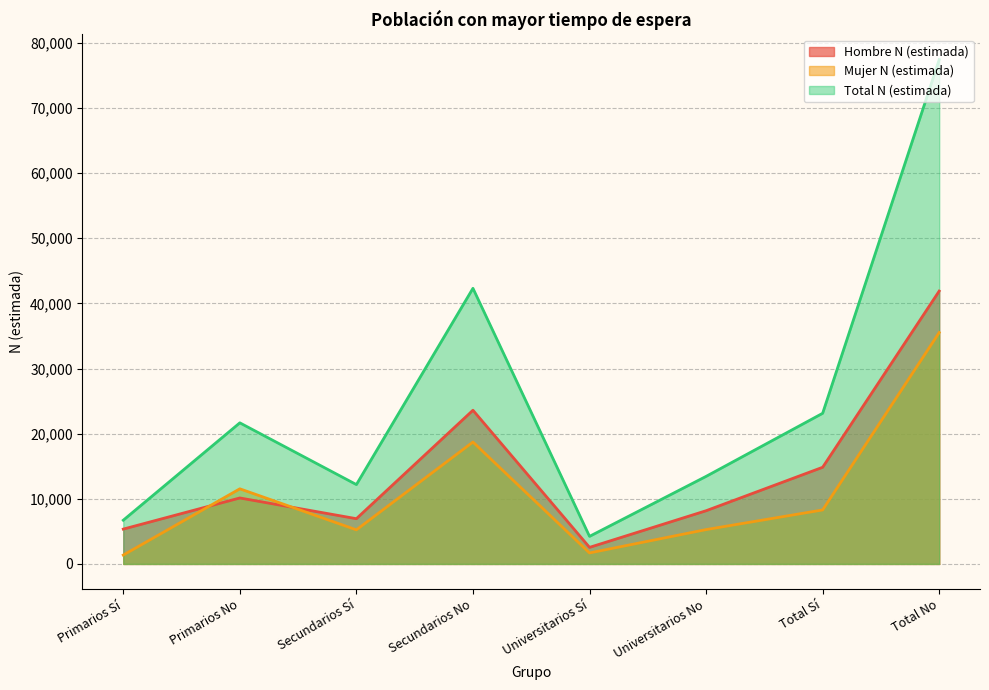

What is the sum of all Hombre N (estimada) values?

113463